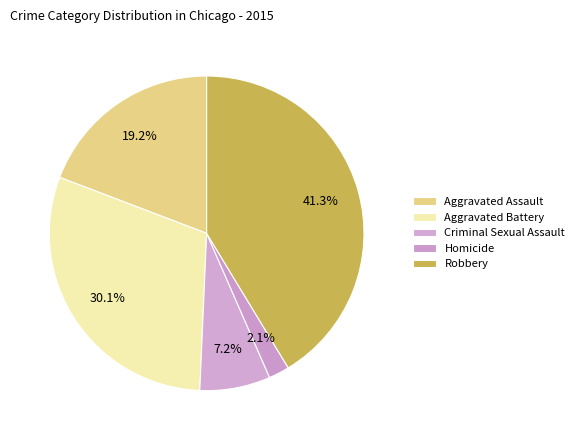

How many segments does this pie chart have?

5